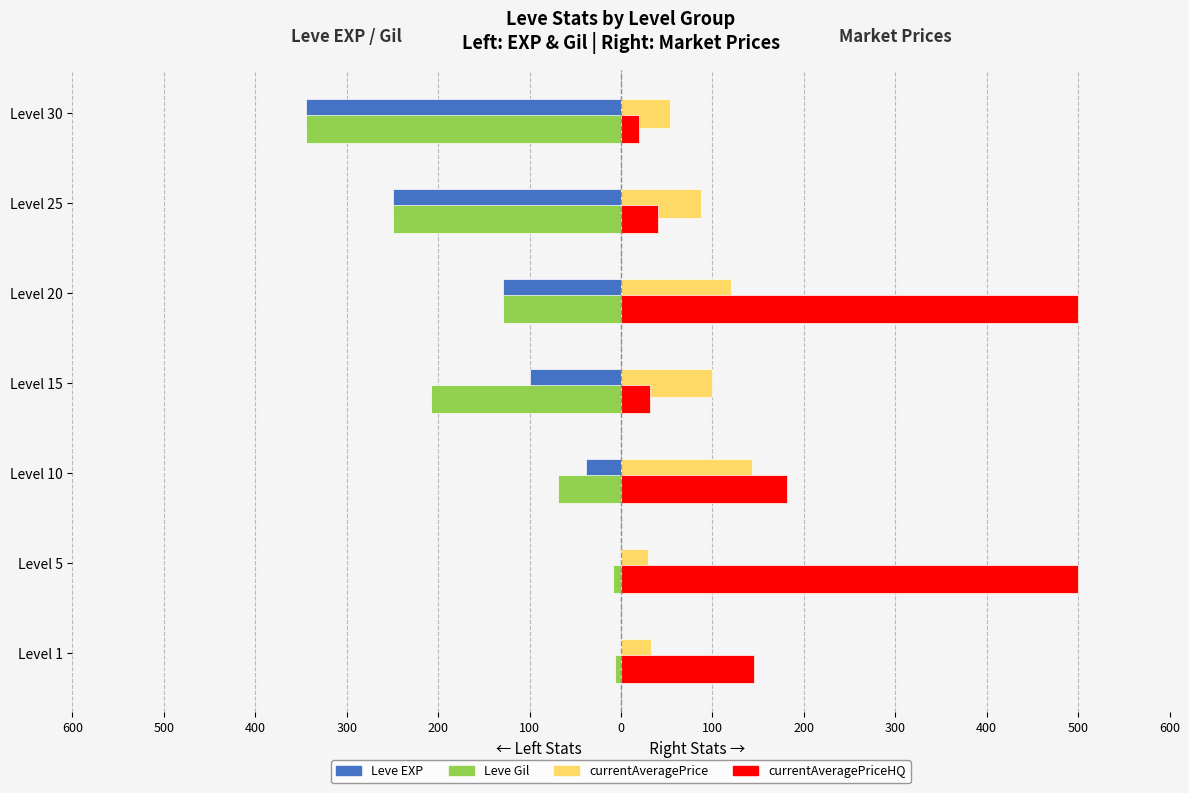

What are all the series names shown in the legend?

Leve EXP, Leve Gil, currentAveragePrice, currentAveragePriceHQ